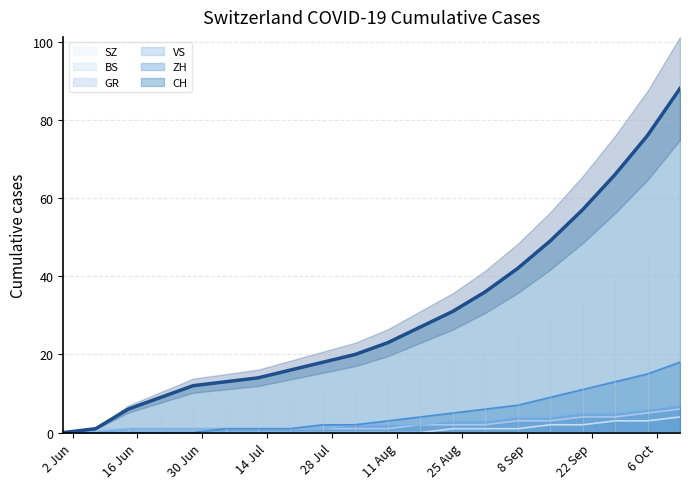

What is the total value across all series at 2020-09-20?

79